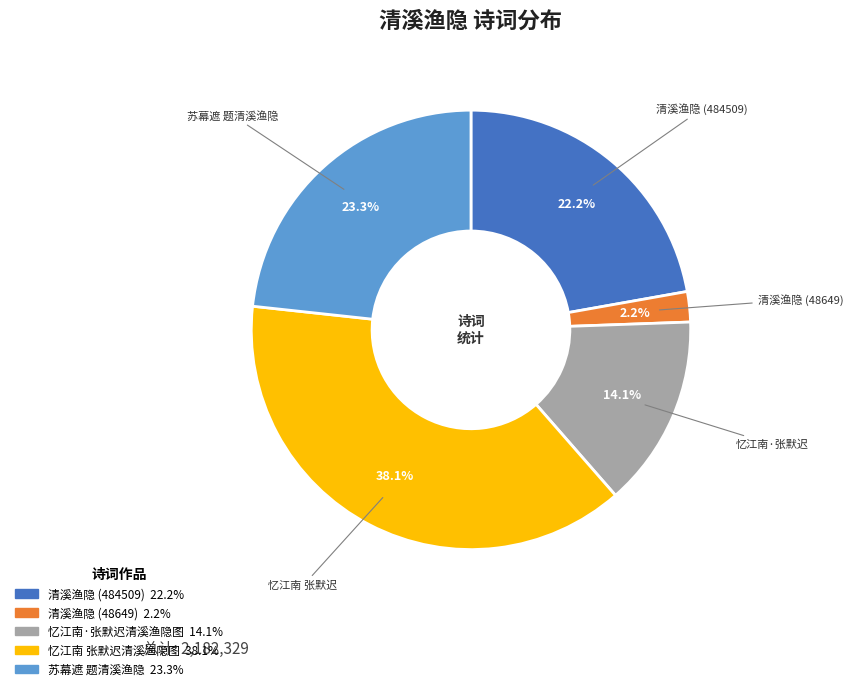

Does any single category account for the majority?

No